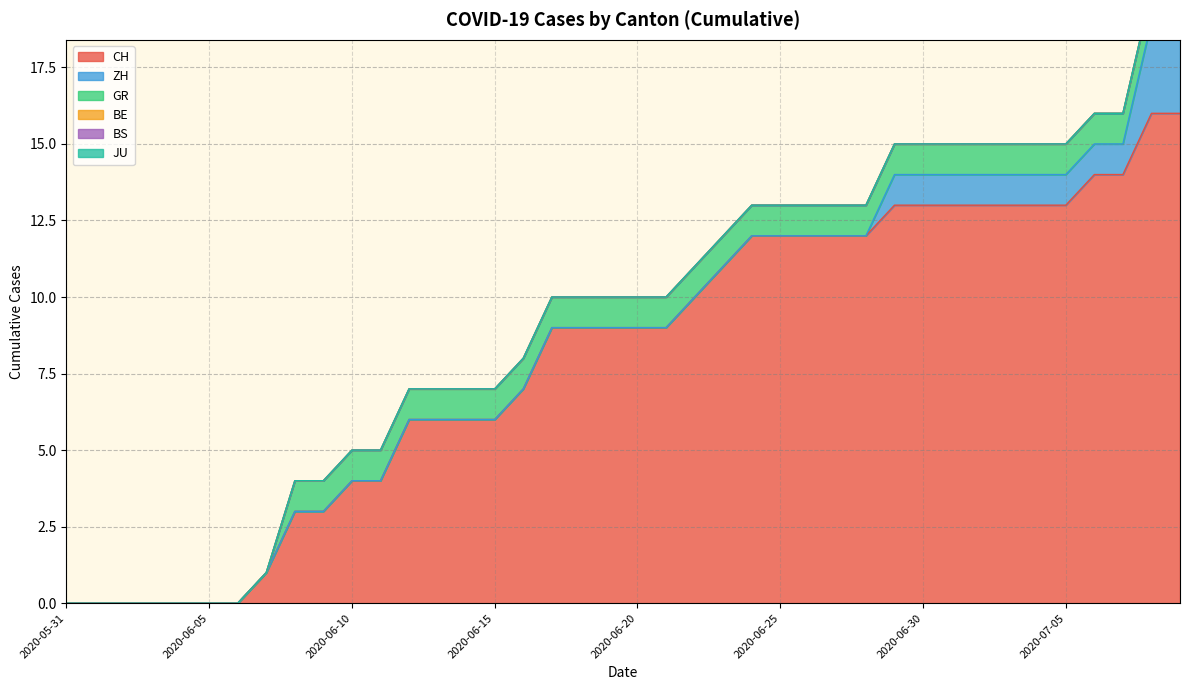

Which series has the largest total across all categories?

CH